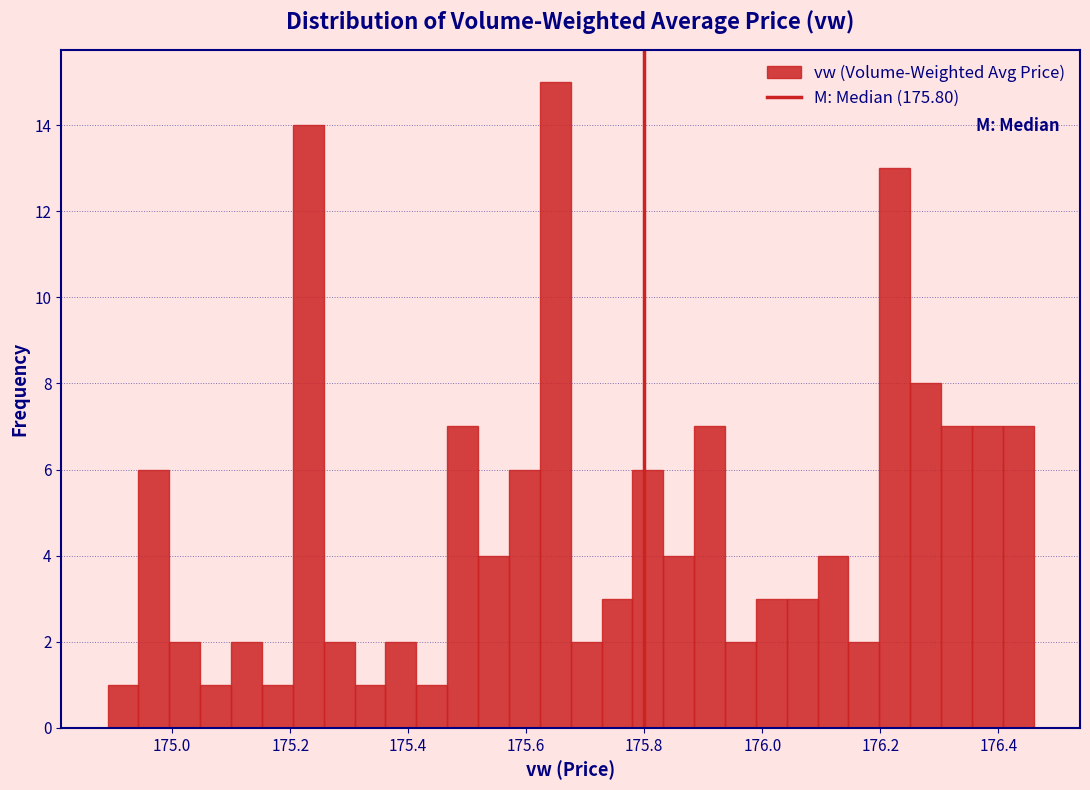

Around what value on the x-axis is the tallest bar? Give the approximate position of its centre, as read against the axis.

175.64